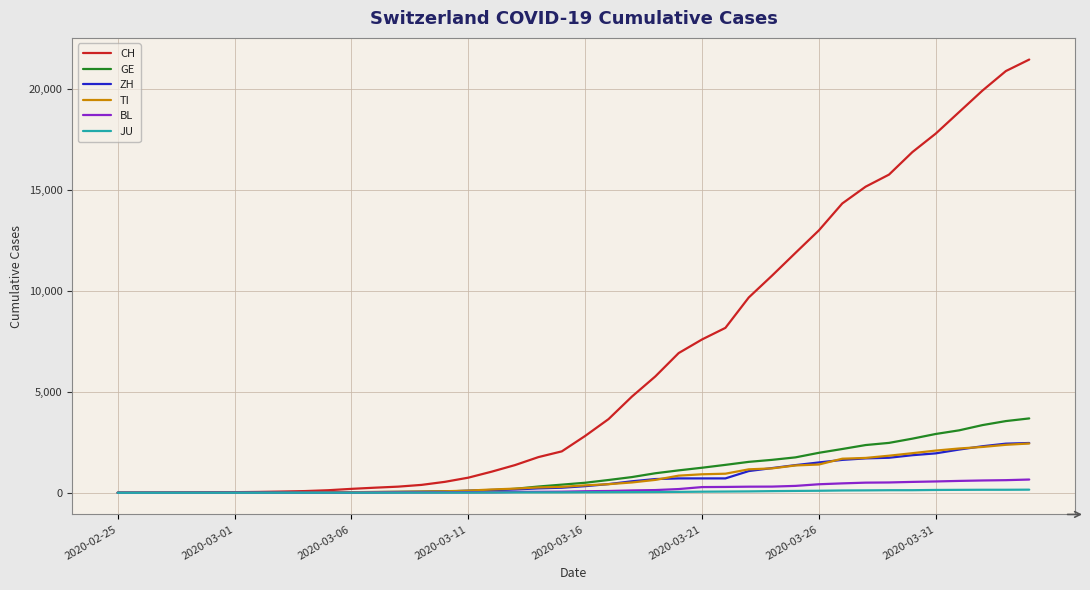

Which series has the largest total across all categories?

CH